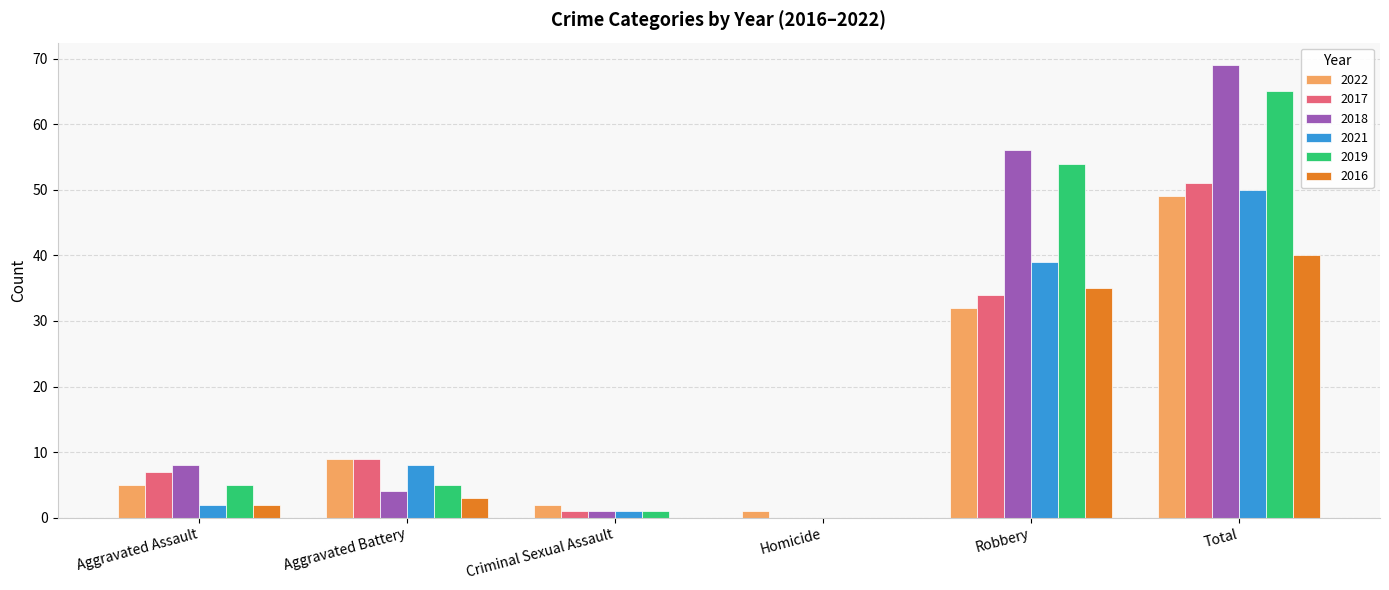

What is the sum of the 2018 values at Aggravated Assault and Robbery?

64